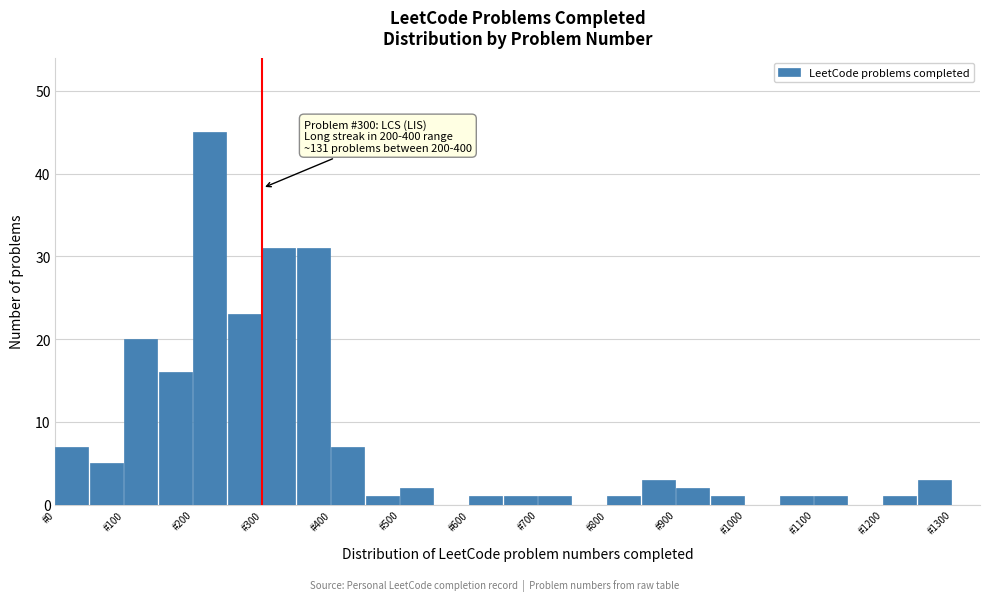

Over which range of the x-axis is the bar tallest?

200 to 250